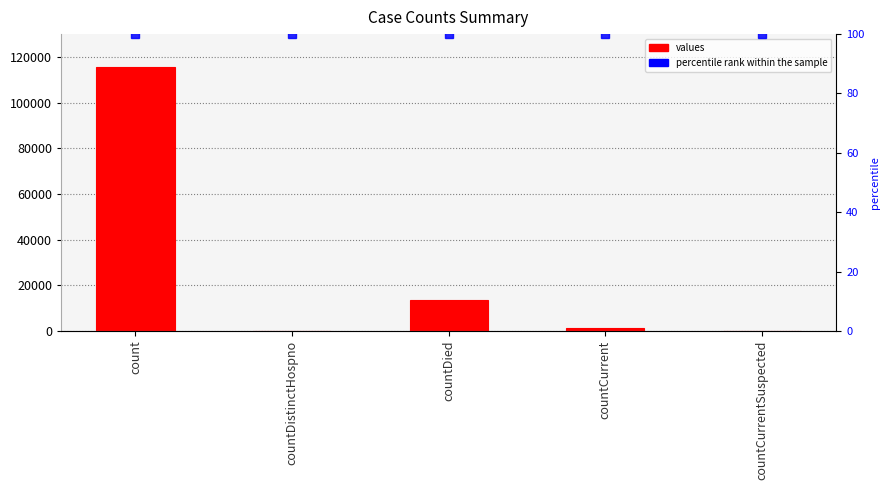

Rank the categories by value from lowest to highest.

countDistinctHospno, countCurrentSuspected, countCurrent, countDied, count